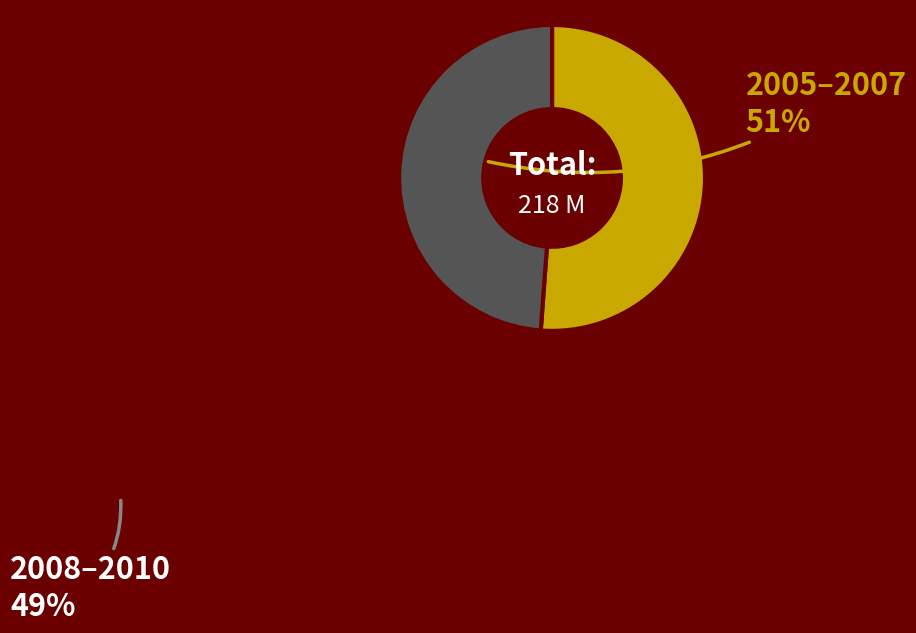

Count the number of slices in the pie.

2